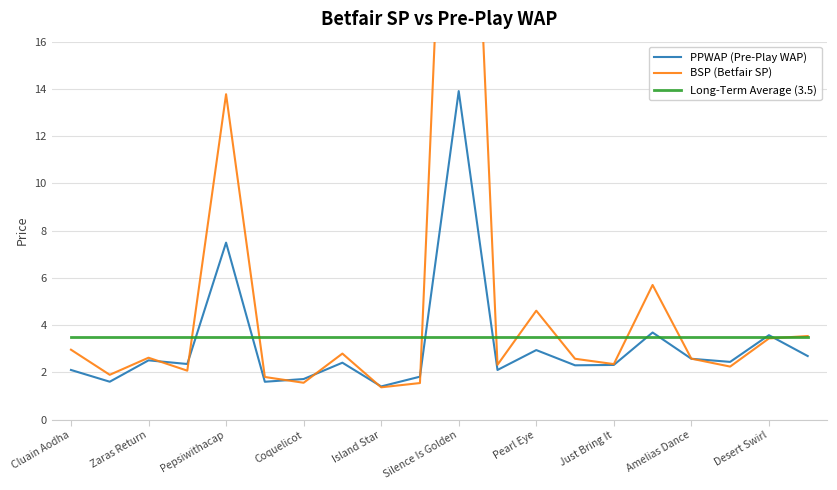

What is the greatest value displayed?

39.7